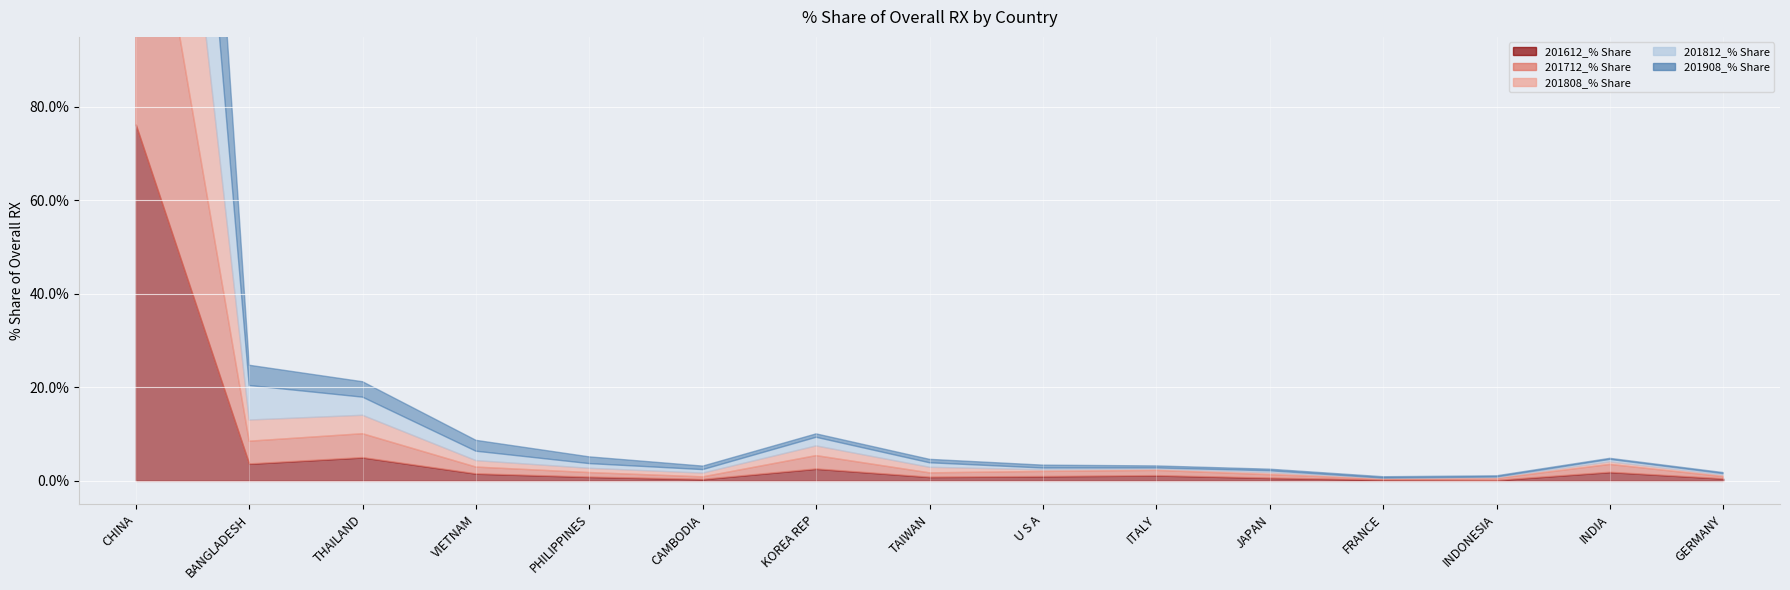

Reading left to right, list all the values displayed in this chart.

201612_% Share of overall RX: 76.2	3.6	5.0	1.5	0.8	0.3	2.6	0.8	1.0	1.1	0.6	0.2	0.1	1.9	0.5
201712_% Share of overall RX: 73.6	4.9	5.1	1.4	1.0	0.5	2.8	0.9	1.1	1.1	0.7	0.2	0.4	1.7	0.5
201808_% Share of overall RX: 78.7	4.5	3.9	1.4	0.9	0.8	2.1	1.2	0.3	0.3	0.4	0.1	0.2	0.6	0.3
201812_% Share of overall RX: 76.4	7.4	3.9	2.0	1.0	0.8	1.8	1.0	0.4	0.2	0.4	0.1	0.2	0.5	0.3
201908_% Share of overall RX: 82.4	4.3	3.3	2.3	1.4	0.7	0.7	0.7	0.6	0.4	0.3	0.3	0.2	0.2	0.2